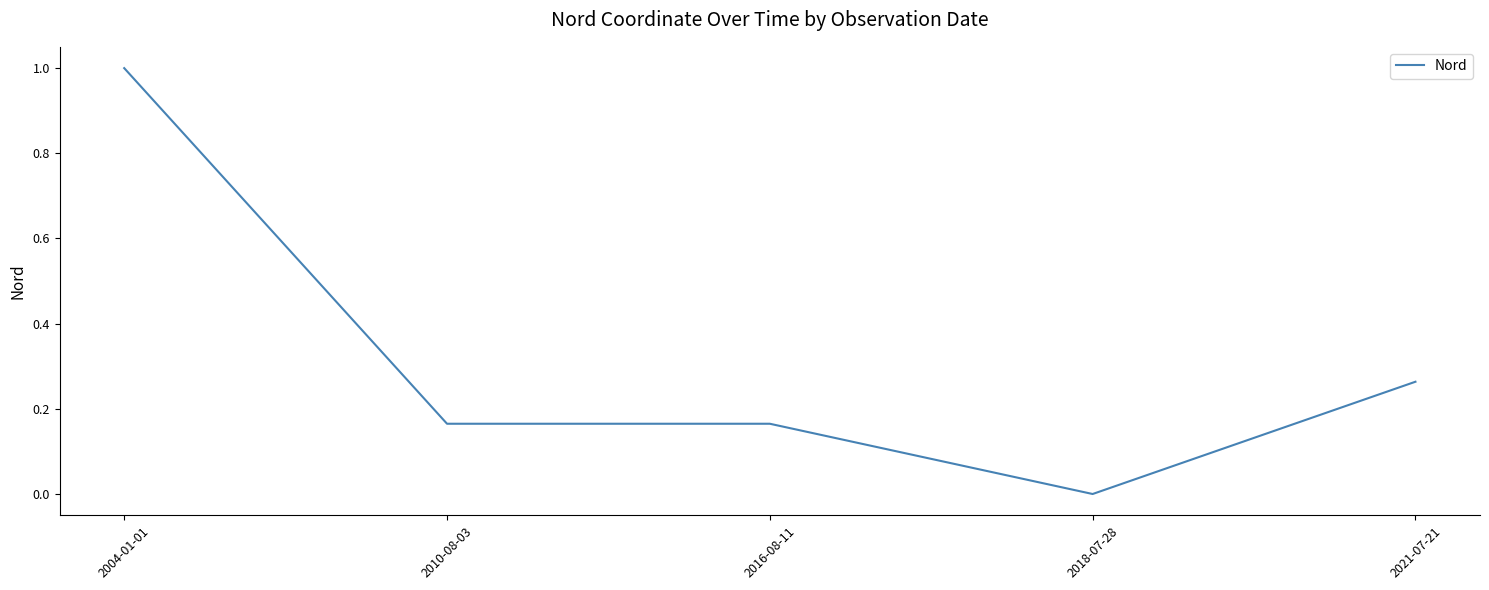

What is the difference between the values at 2021-07-21 and 2010-08-03?

0.1